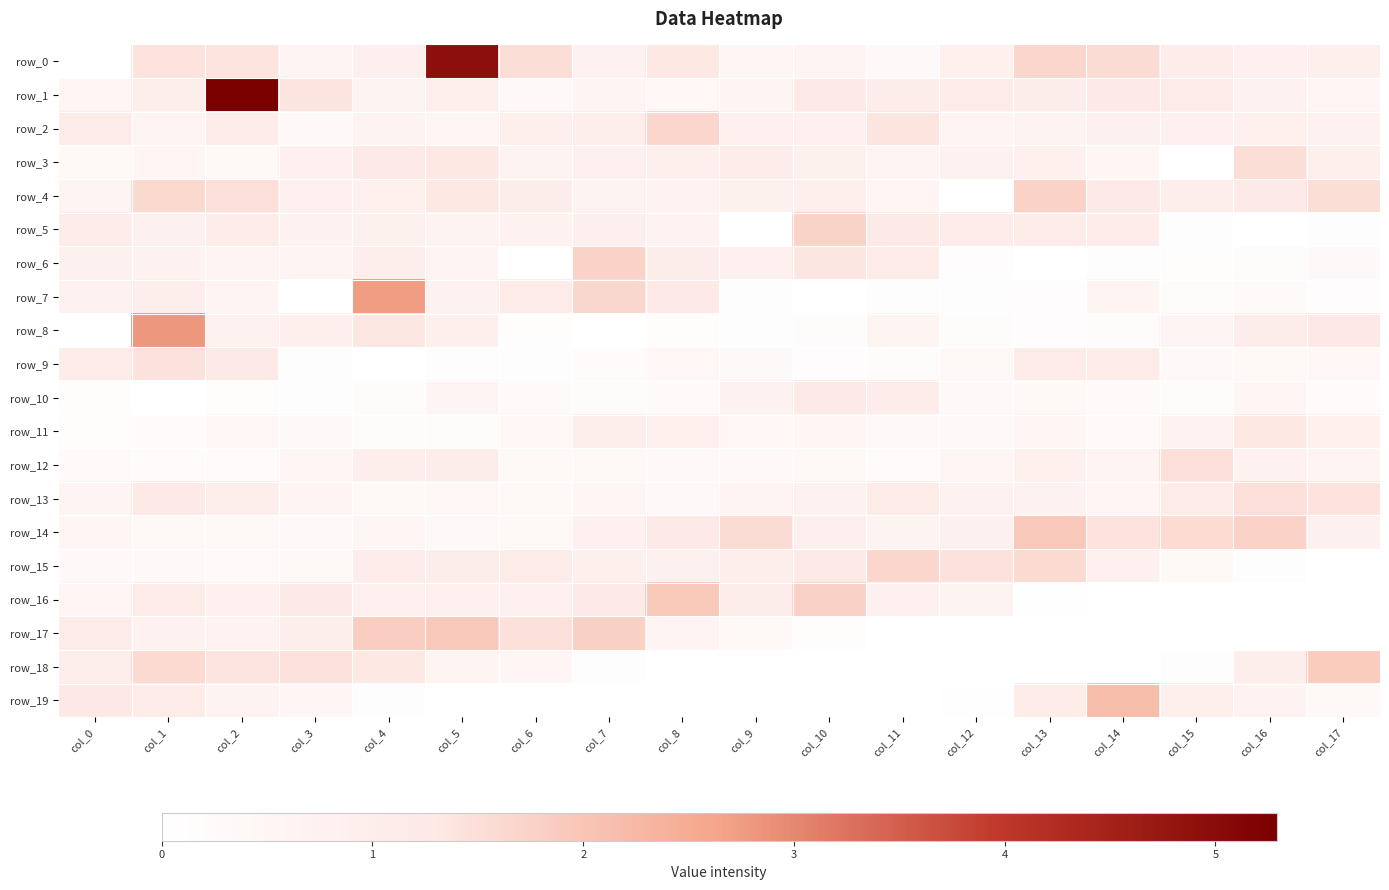

Rank the series at col_0 from lowest to highest value.

row_0, row_8, row_11, row_10, row_12, row_15, row_3, row_1, row_14, row_16, row_4, row_13, row_7, row_6, row_18, row_9, row_5, row_2, row_17, row_19